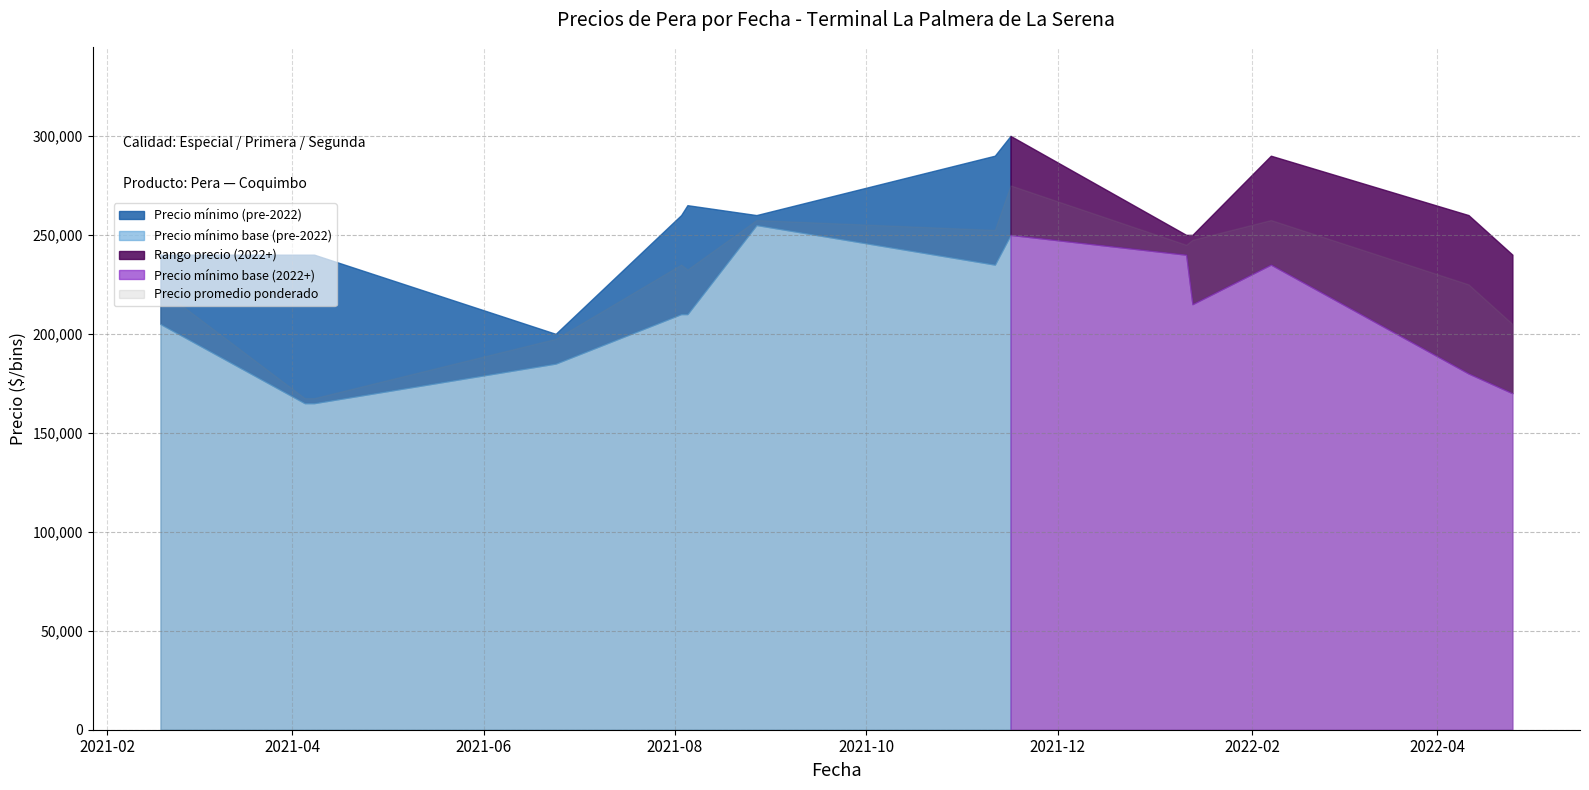

What is the highest value of the Precio mínimo series?

255000